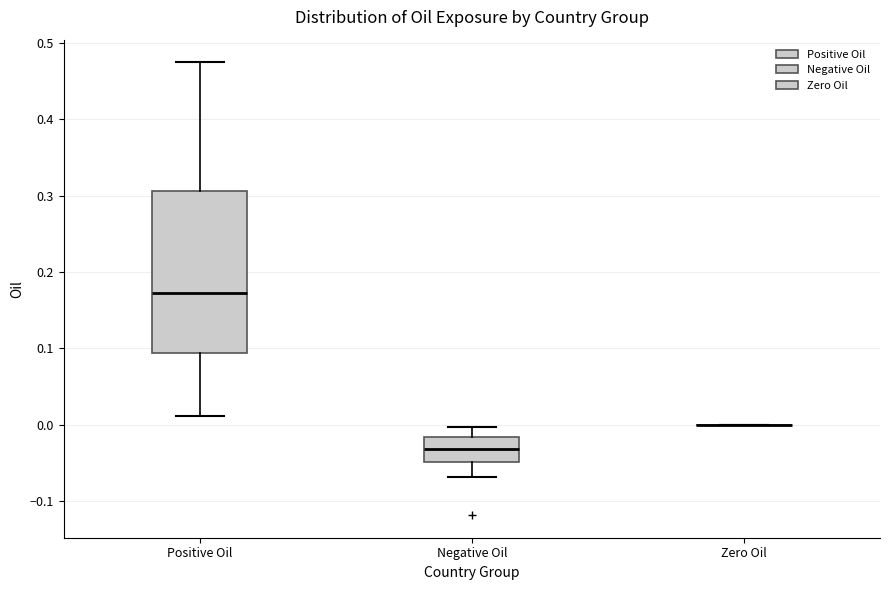

Reading left to right, read every box against the y-axis: the position of its median line, the range the box covers, and the ends of its whiskers. The values are not printed on the chart, so give them approximately, as read against the axis.

Positive Oil: median 0.17, box 0.09 to 0.31, whiskers 0.01 to 0.47
Negative Oil: median -0.03, box -0.05 to -0.02, whiskers -0.07 to 0.00
Zero Oil: box collapsed to a line at 0.00, whiskers 0.00 to 0.00